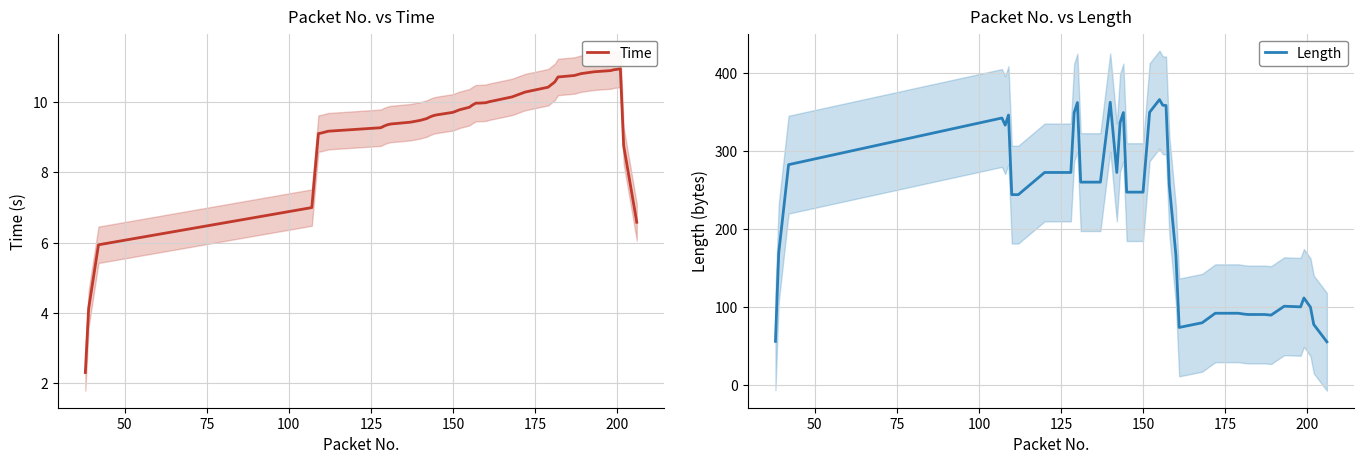

Reading left to right, list all the values displayed in this chart.

Time: 2.3	4.1	5.9	7.0	8.1	9.1	9.1	9.2	9.2	9.3	9.3	9.4	9.4	9.4	9.5	9.5	9.6	9.6	9.6	9.7	9.8	9.9	9.9	10.0	10.0	10.0	10.0	10.2	10.3	10.4	10.6	10.7	10.8	10.8	10.9	10.9	10.9	11.0	8.8	6.6
Length: 56.2	169.4	282.6	342.4	333.2	346.2	244.2	244.2	272.6	272.6	349.2	362.2	260.2	260.2	362.6	272.6	336.4	349.4	247.4	247.4	349.8	366.0	358.8	358.4	256.0	167.0	74.0	80.0	92.2	92.2	91.0	90.6	90.6	89.8	101.2	100.4	111.8	100.0	77.8	55.6